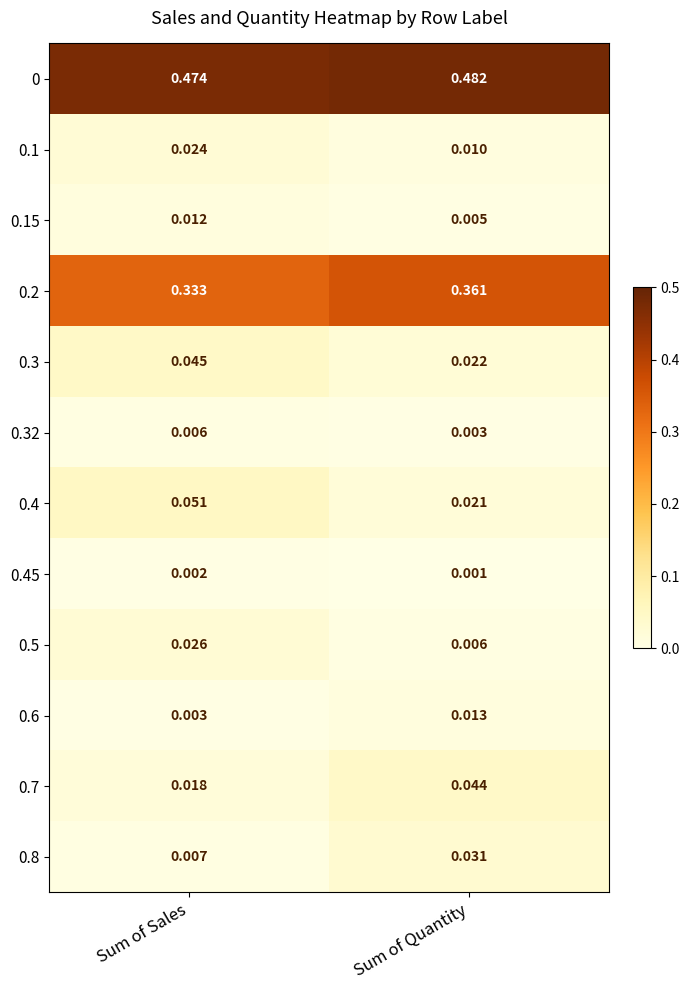

At which label is 0.45 closest to 0?

Sum of Quantity